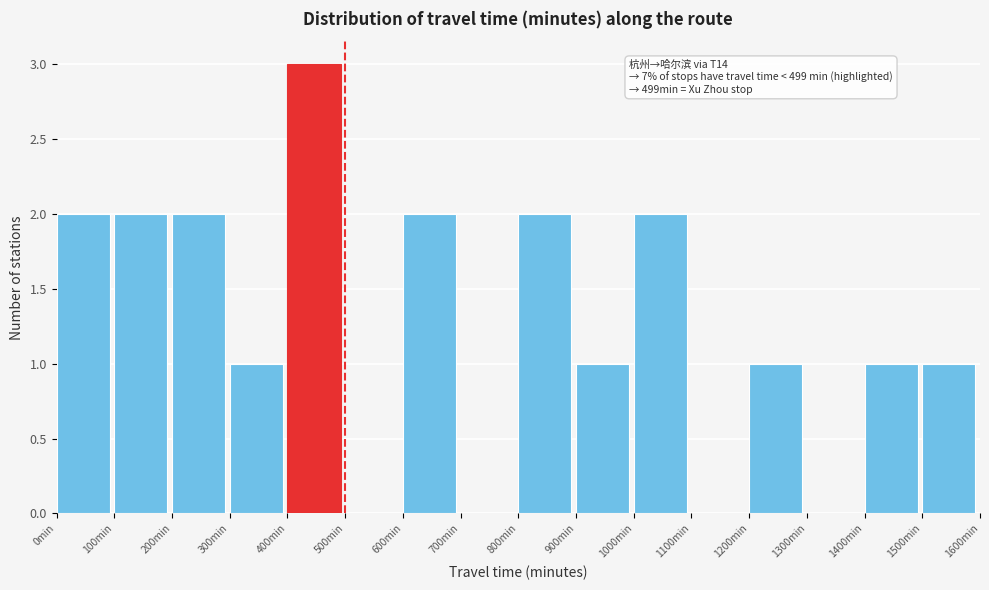

Which range on the x-axis has the tallest bar?

400 to 500